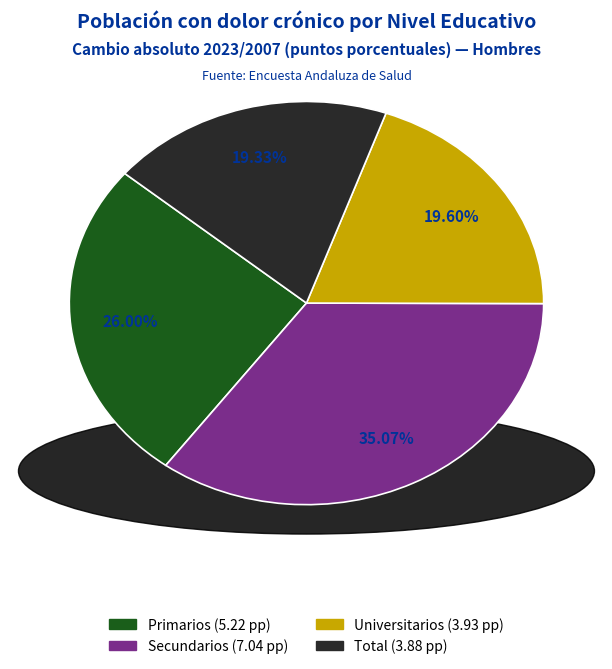

To the nearest percent, what portion does Universitarios represent?

20%